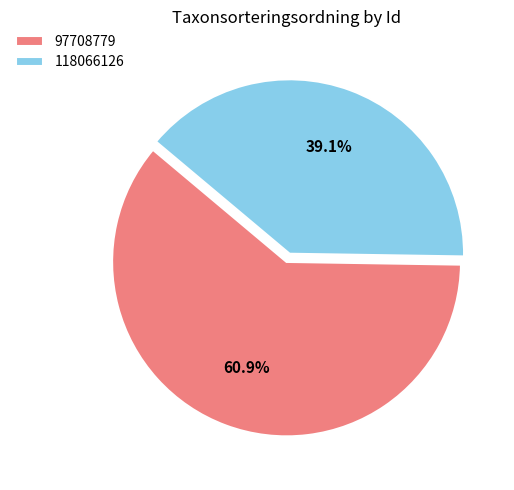

Count the number of slices in the pie.

2